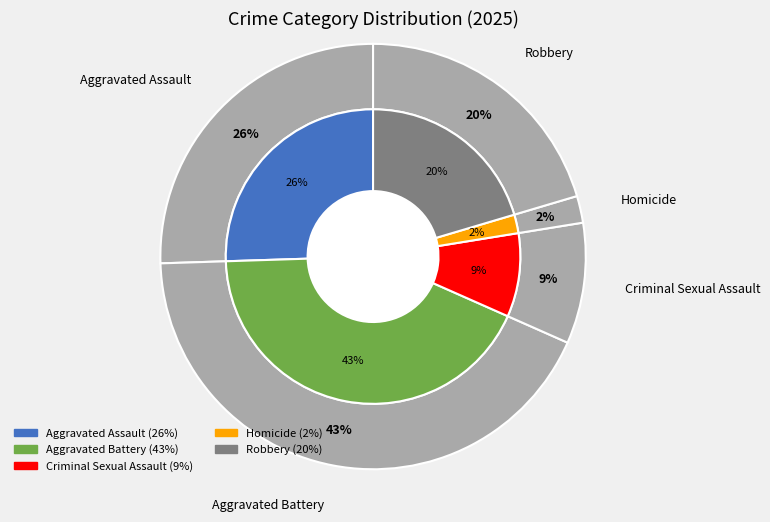

To the nearest percent, what is the average slice percentage?

20%